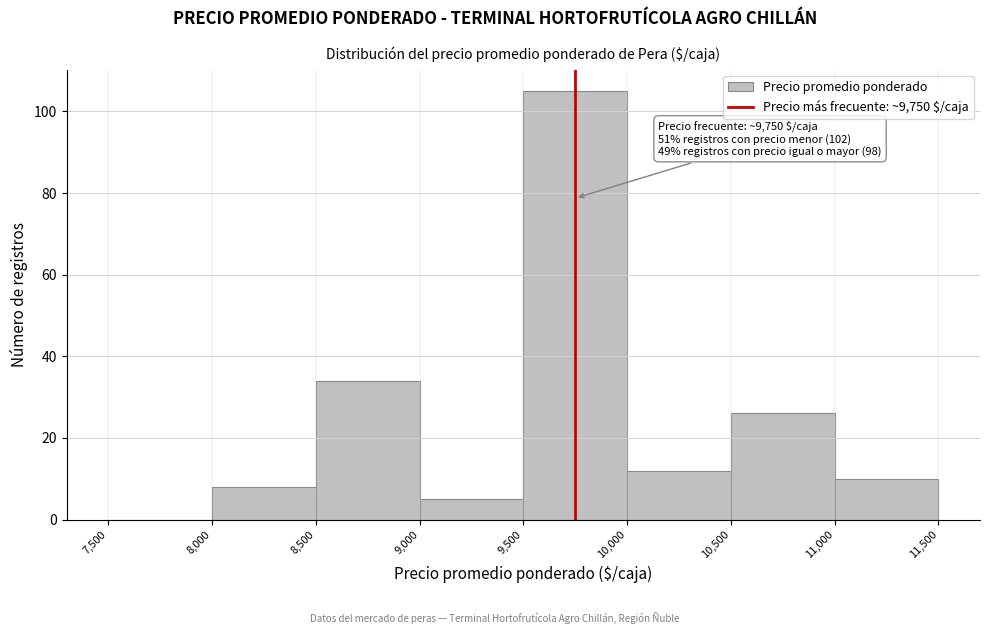

Over which range of the x-axis is the bar tallest?

9,500 to 10,000